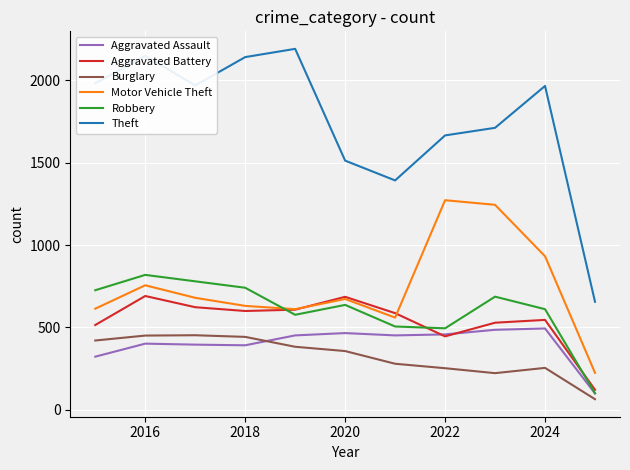

True or false: Aggravated Battery and Burglary cross at least once.

False